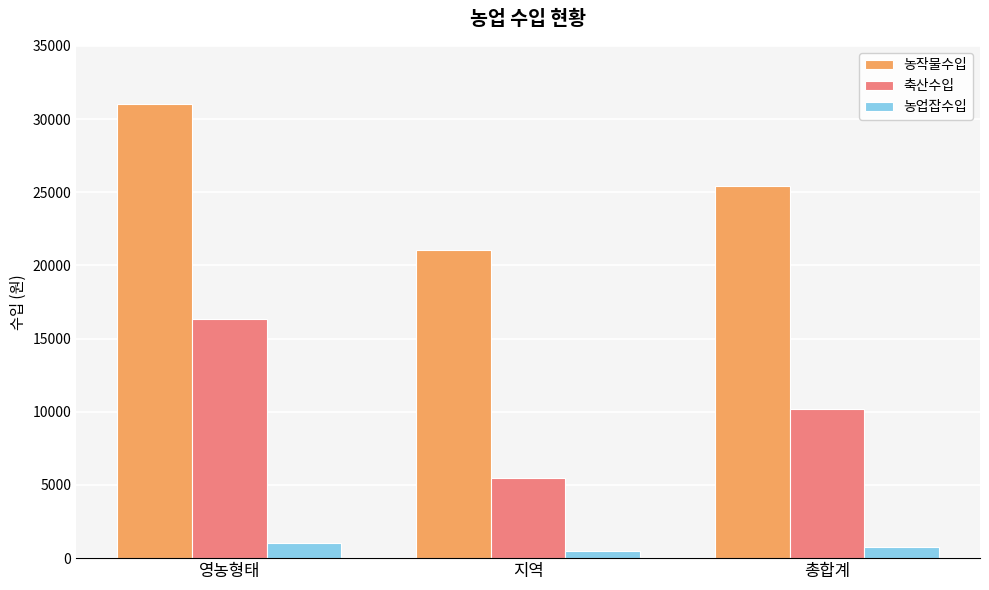

The 농작물수입 series shows 25411.7 at 총합계. True or false?

True